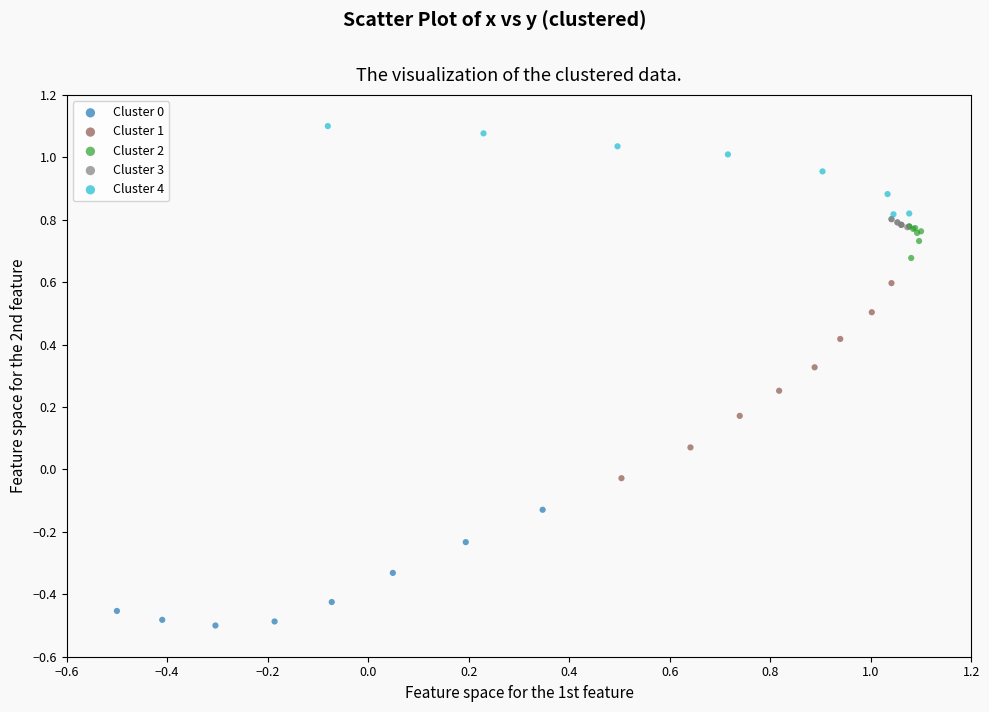

Which series has the largest Y range (max minus min)?

Cluster 1